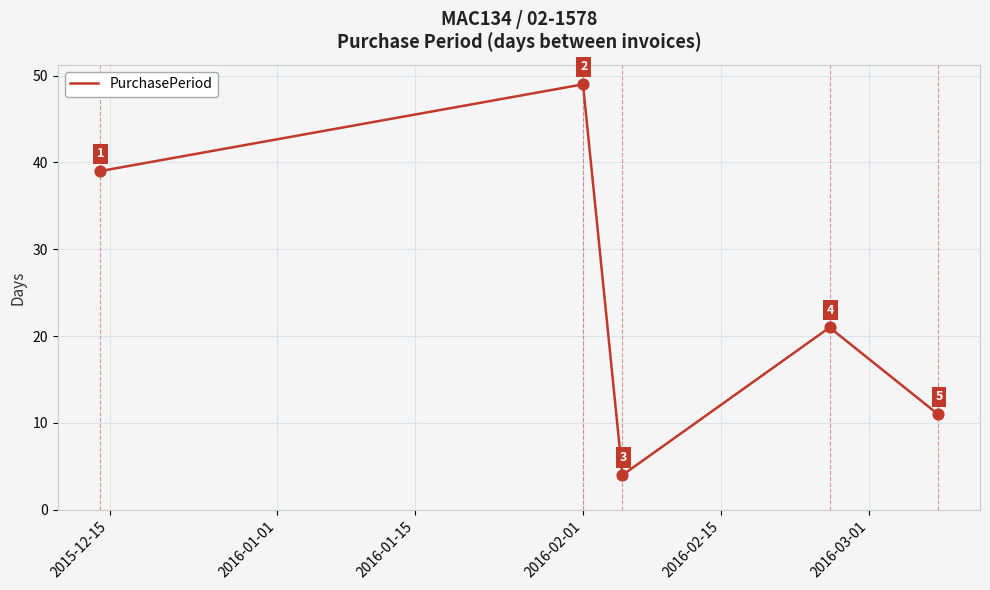

What is the minimum value shown in the chart?

4